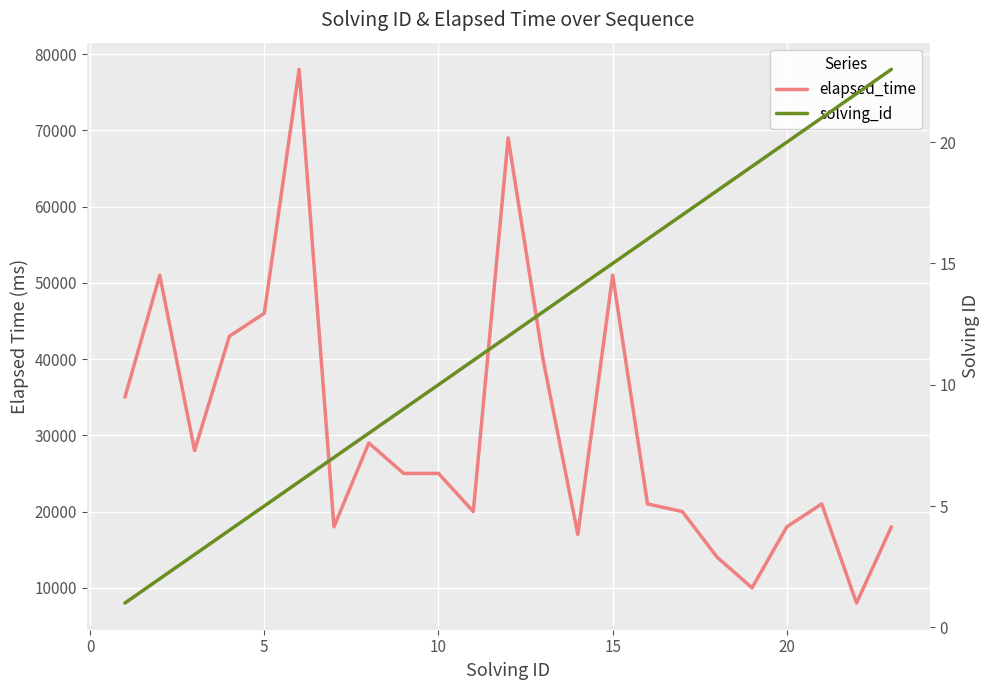

What are all the series names shown in the legend?

elapsed_time, solving_id